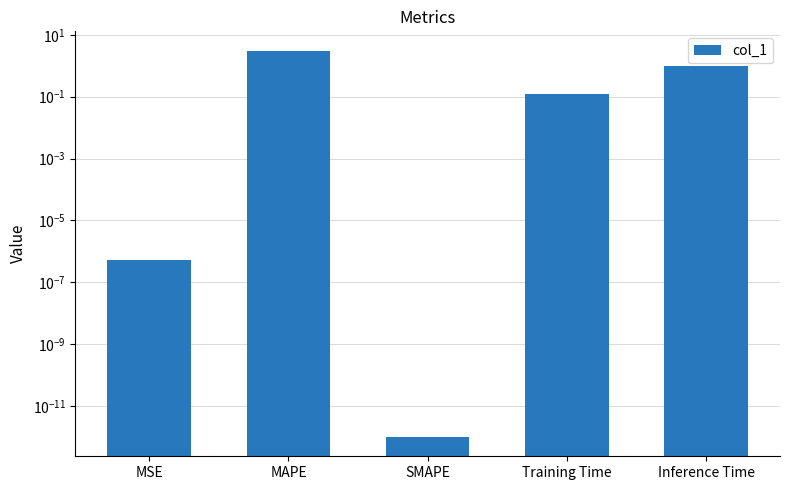

What is the sum of all values?

4.2